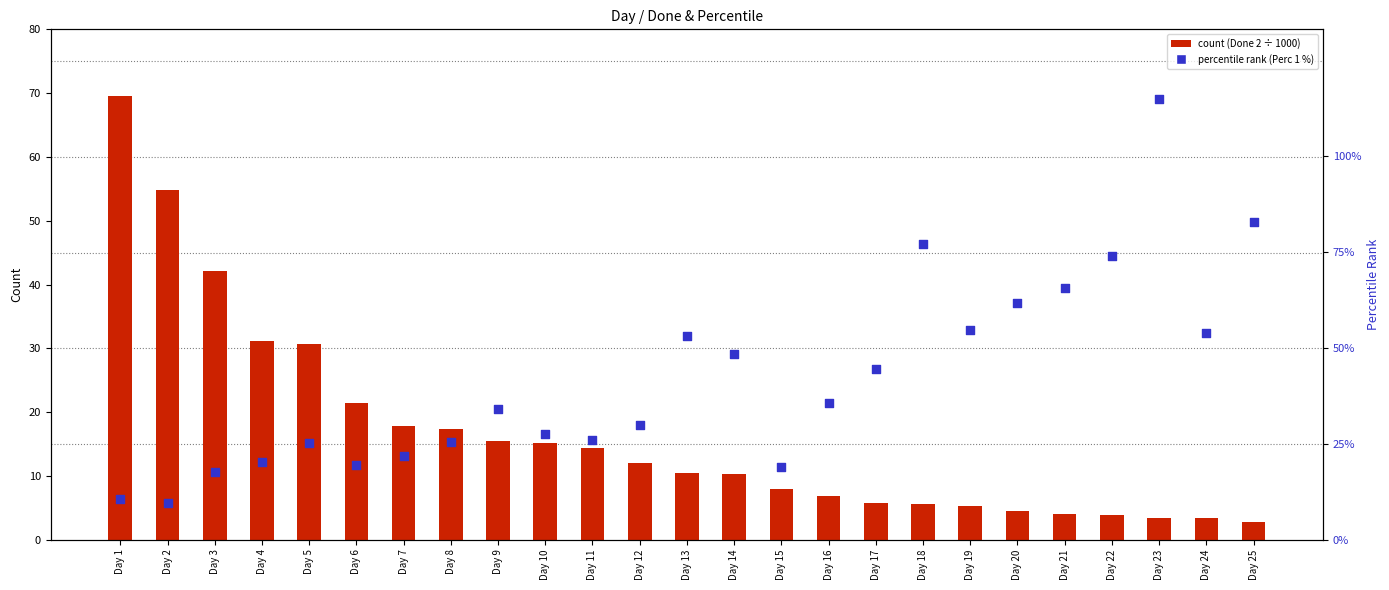

What are all the series names shown in the legend?

count (Done 2, ÷1000), percentile rank (Perc 1 %)